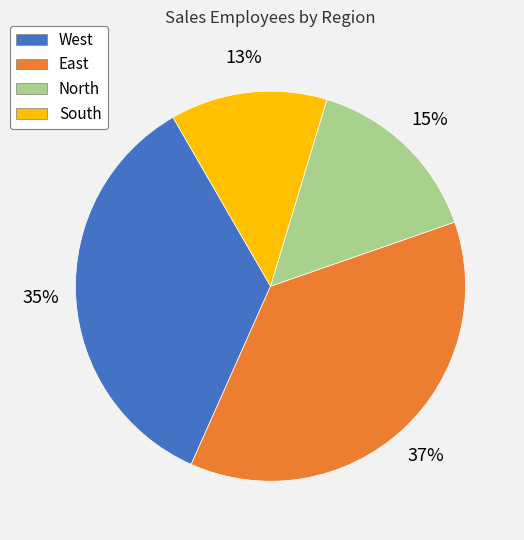

To the nearest percent, what is the difference between the largest and smallest slice percentages?

24%